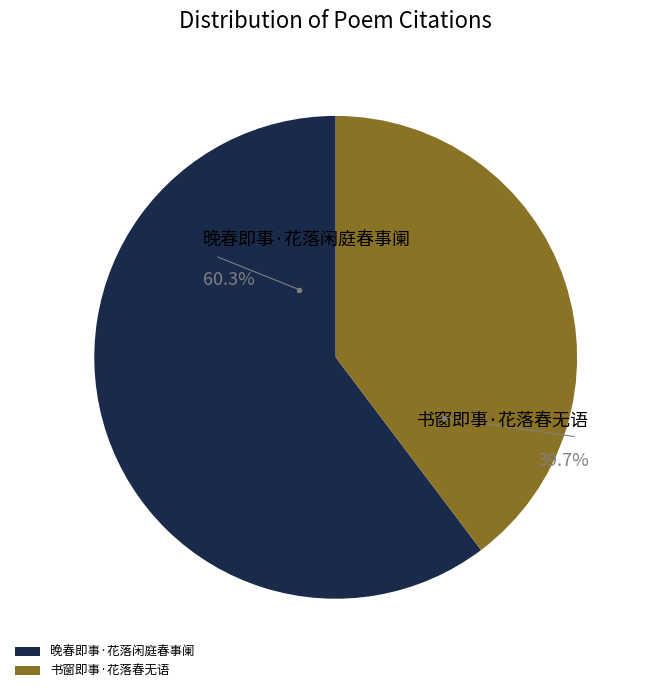

Is it true that 书窗即事·花落春无语 is 29% of the pie?

False